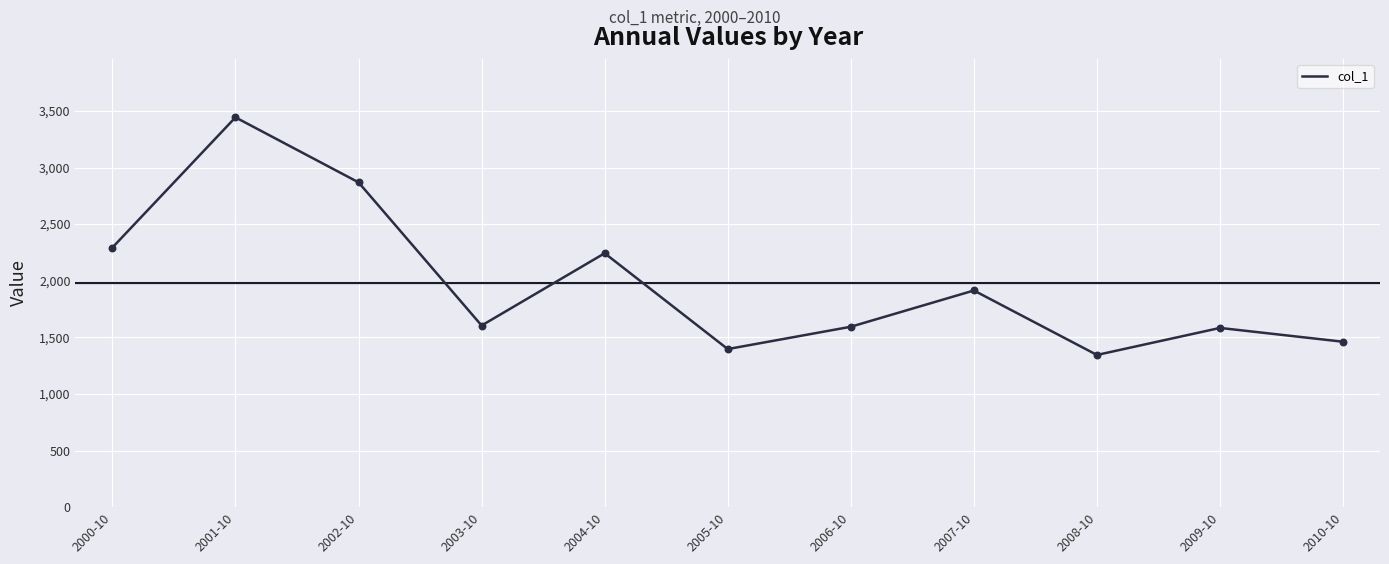

Which has a higher value, 2000-10 or 2001-10?

2001-10